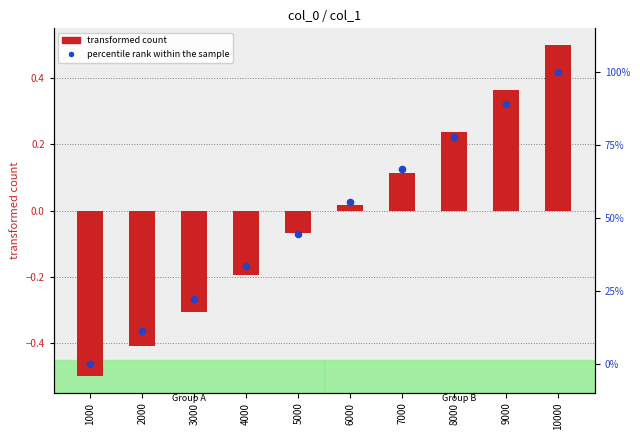

Which series has the largest total across all categories?

percentile rank within the sample